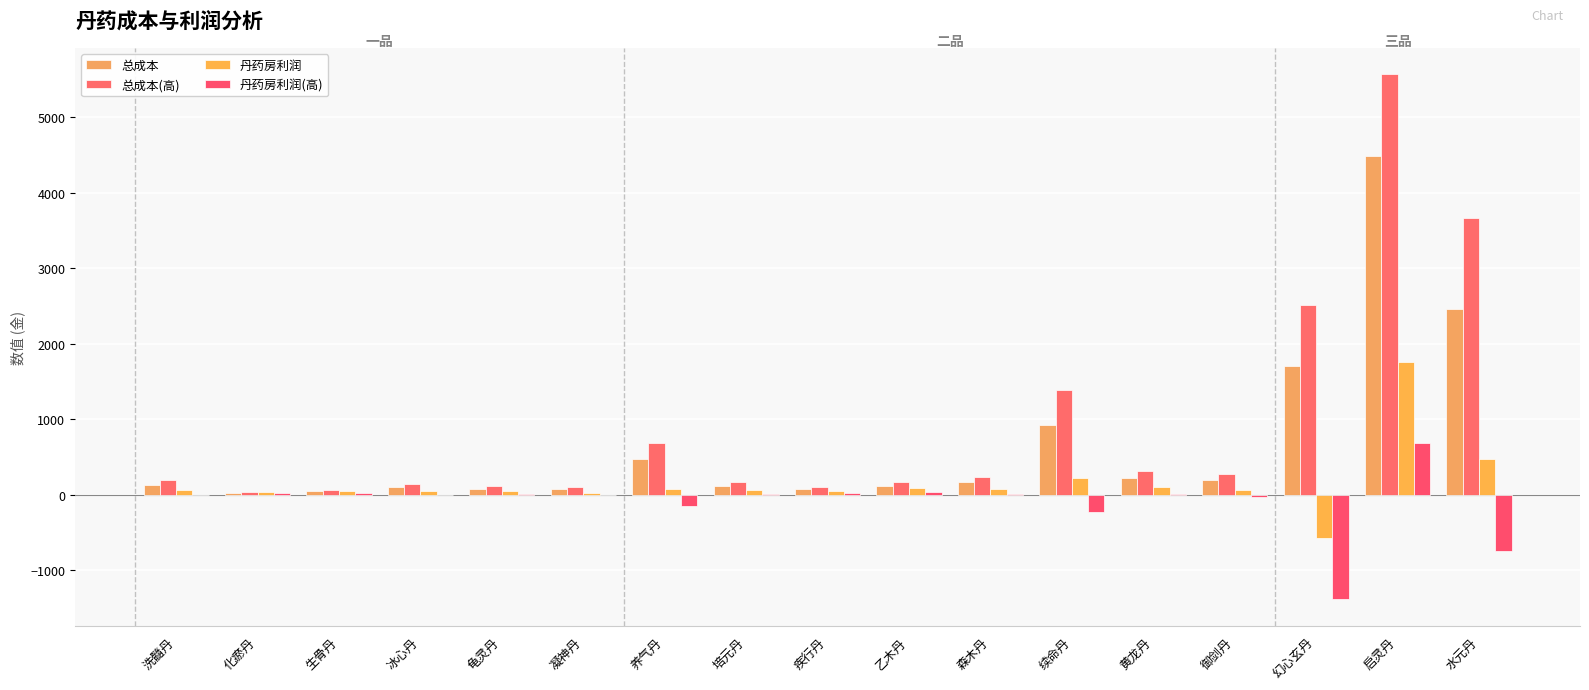

Are the bars grouped side by side (vs. stacked)?

Yes